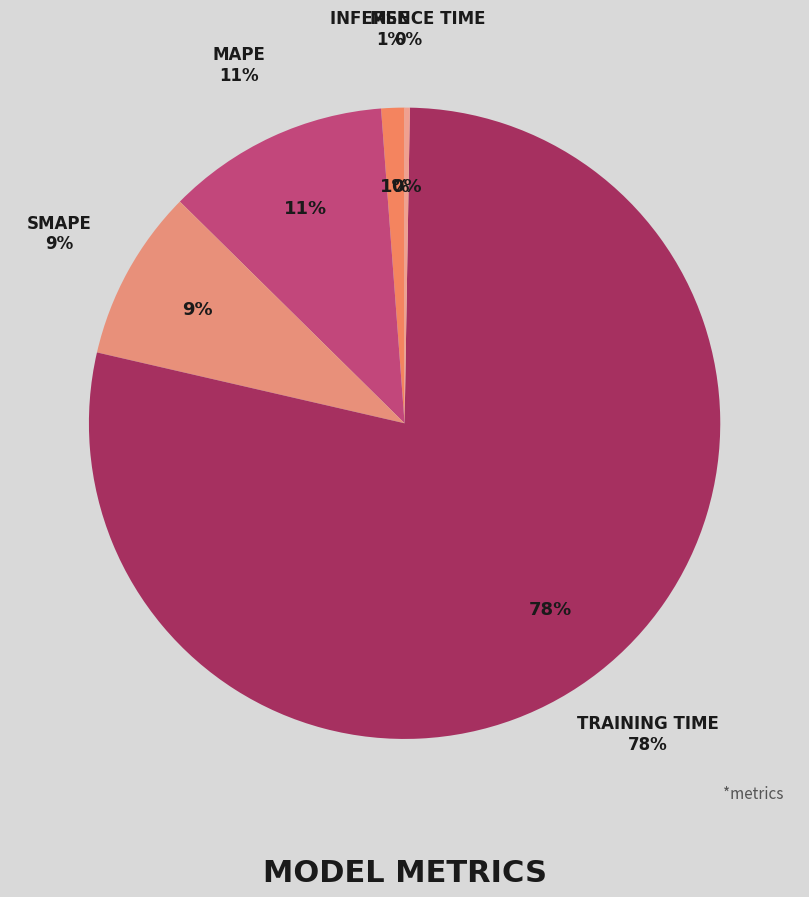

Which slice is the largest?

Training Time